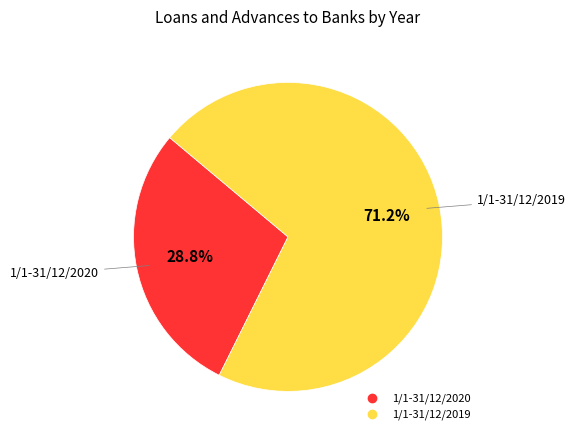

Does any single category account for the majority?

Yes